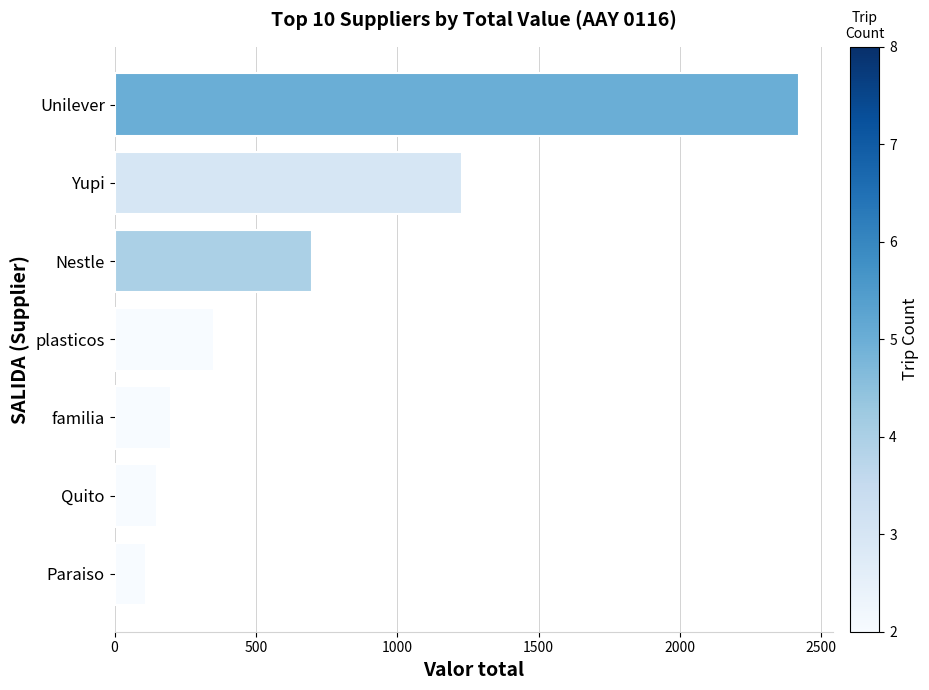

What is the change in value from Paraiso to Yupi?

+1120